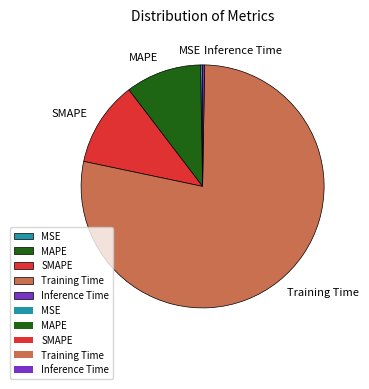

What is the majority slice?

Training Time